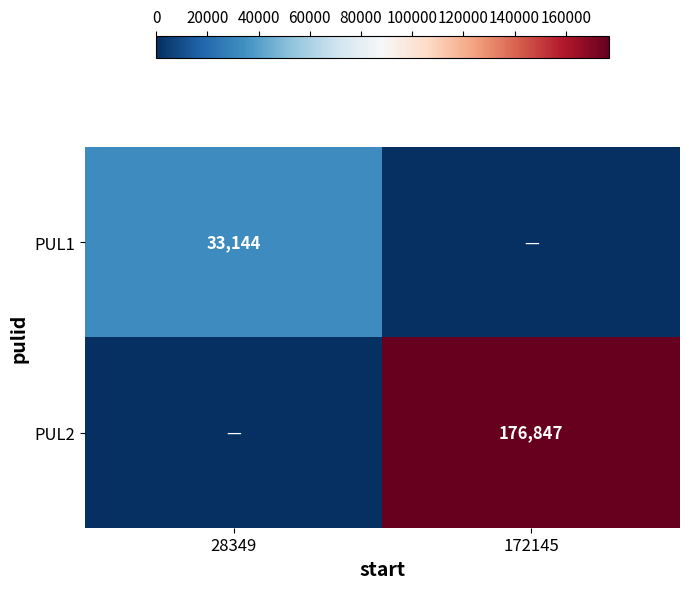

How many data points does each series have?

2